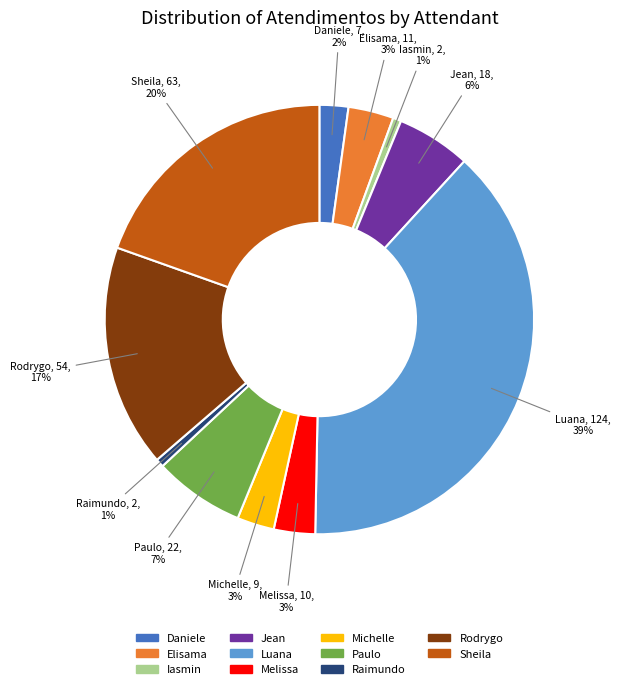

To the nearest percent, what is the average slice percentage?

9%